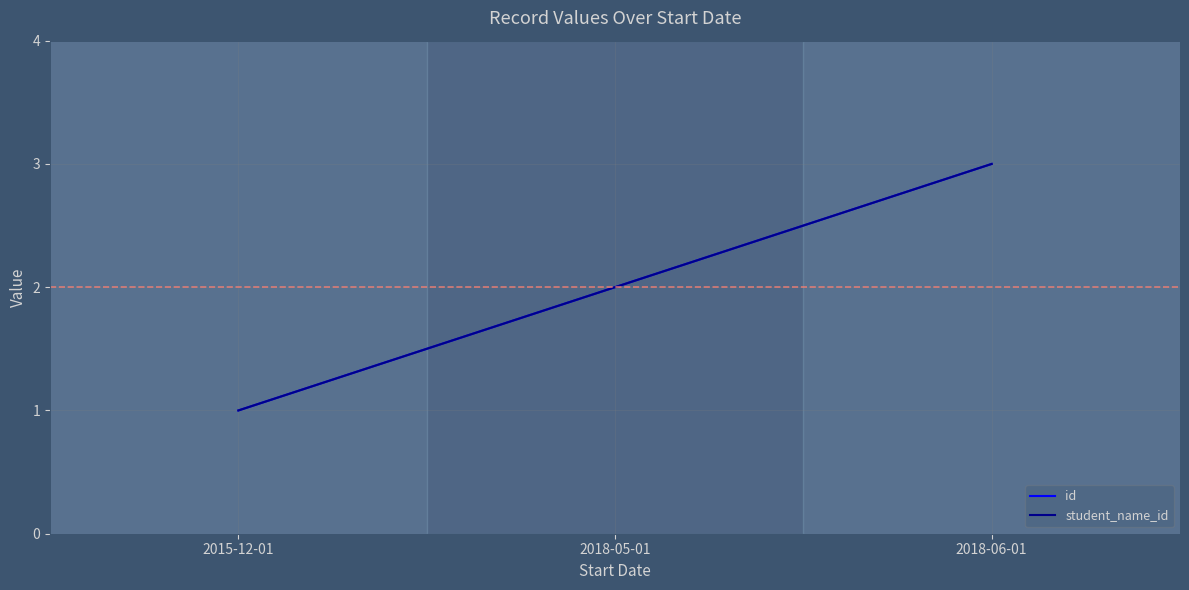

Does the chart have visible grid lines?

Yes